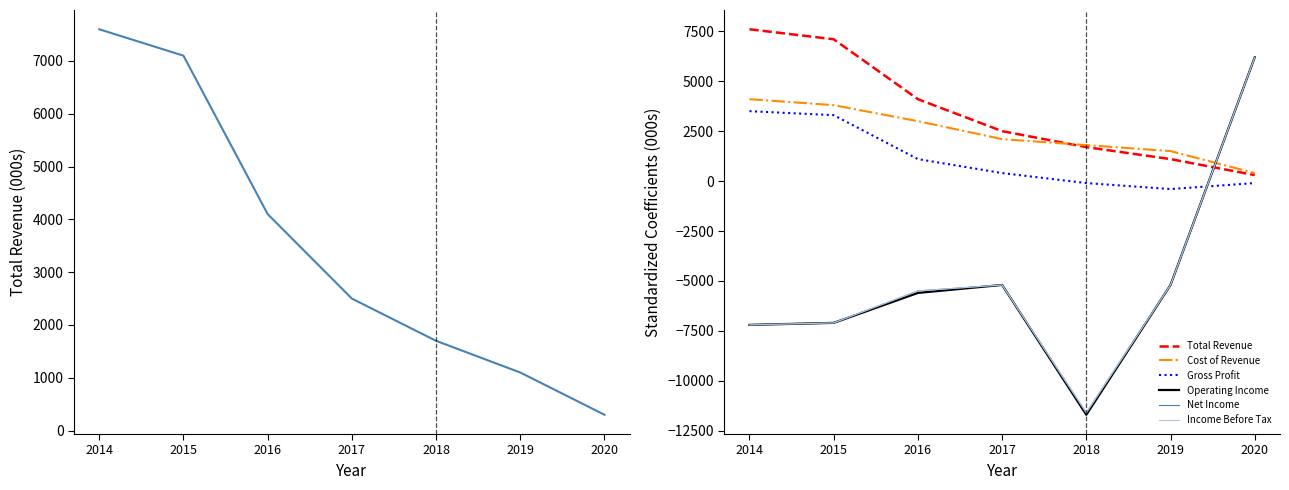

At which label does Income Before Tax reach its peak?

2020